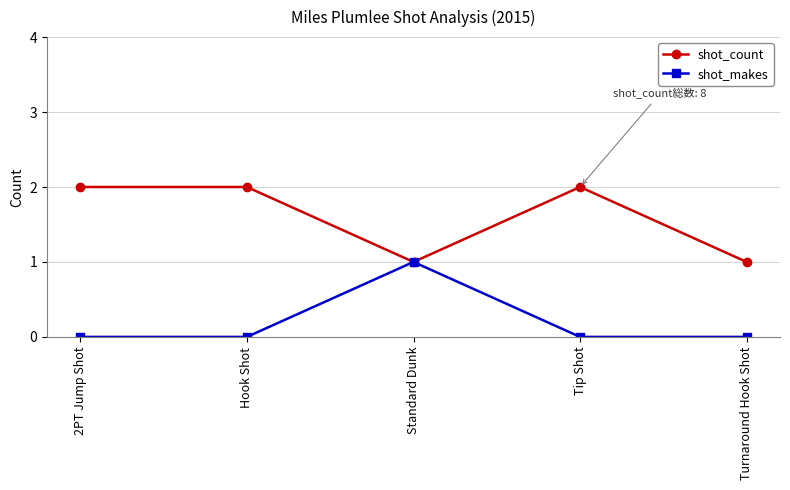

What position from the left is Hook Shot?

2